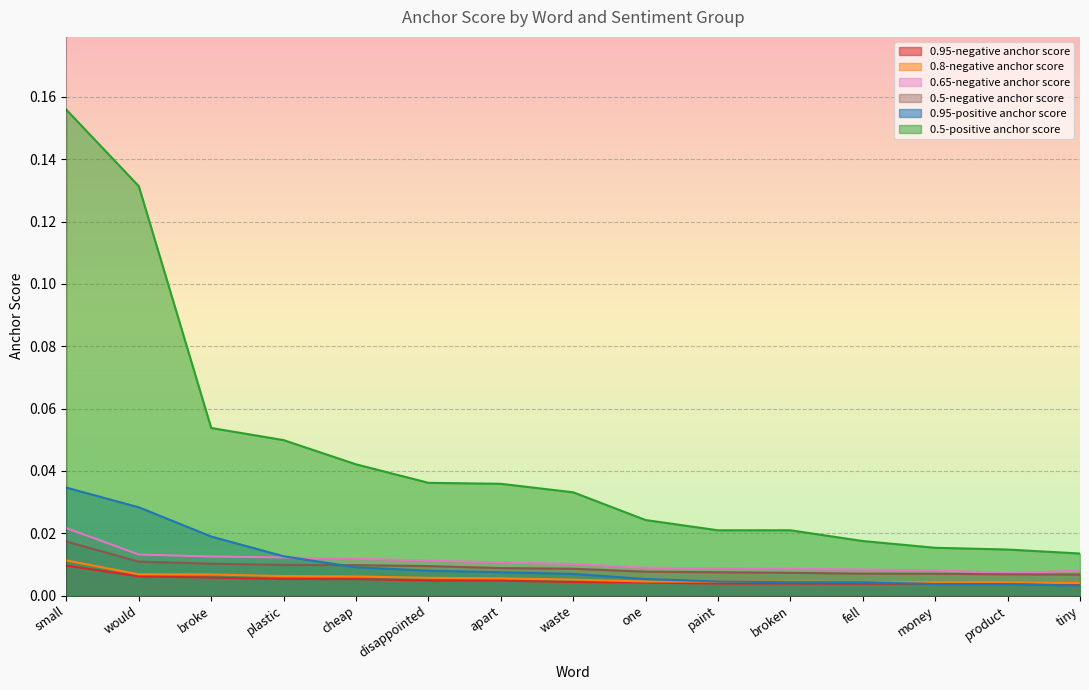

Reading left to right, extract all data points from this chart.

0.95-negative anchor score: small=0.0	would=0.0	broke=0.0	plastic=0.0	cheap=0.0	disappointed=0.0	apart=0.0	waste=0.0	one=0.0	paint=0.0	broken=0.0	fell=0.0	money=0.0	product=0.0	tiny=0.0
0.8-negative anchor score: small=0.0	would=0.0	broke=0.0	plastic=0.0	cheap=0.0	disappointed=0.0	apart=0.0	waste=0.0	one=0.0	paint=0.0	broken=0.0	fell=0.0	money=0.0	product=0.0	tiny=0.0
0.65-negative anchor score: small=0.0	would=0.0	broke=0.0	plastic=0.0	cheap=0.0	disappointed=0.0	apart=0.0	waste=0.0	one=0.0	paint=0.0	broken=0.0	fell=0.0	money=0.0	product=0.0	tiny=0.0
0.5-negative anchor score: small=0.0	would=0.0	broke=0.0	plastic=0.0	cheap=0.0	disappointed=0.0	apart=0.0	waste=0.0	one=0.0	paint=0.0	broken=0.0	fell=0.0	money=0.0	product=0.0	tiny=0.0
0.95-positive anchor score: small=0.0	would=0.0	broke=0.0	plastic=0.0	cheap=0.0	disappointed=0.0	apart=0.0	waste=0.0	one=0.0	paint=0.0	broken=0.0	fell=0.0	money=0.0	product=0.0	tiny=0.0
0.5-positive anchor score: small=0.2	would=0.1	broke=0.1	plastic=0.0	cheap=0.0	disappointed=0.0	apart=0.0	waste=0.0	one=0.0	paint=0.0	broken=0.0	fell=0.0	money=0.0	product=0.0	tiny=0.0